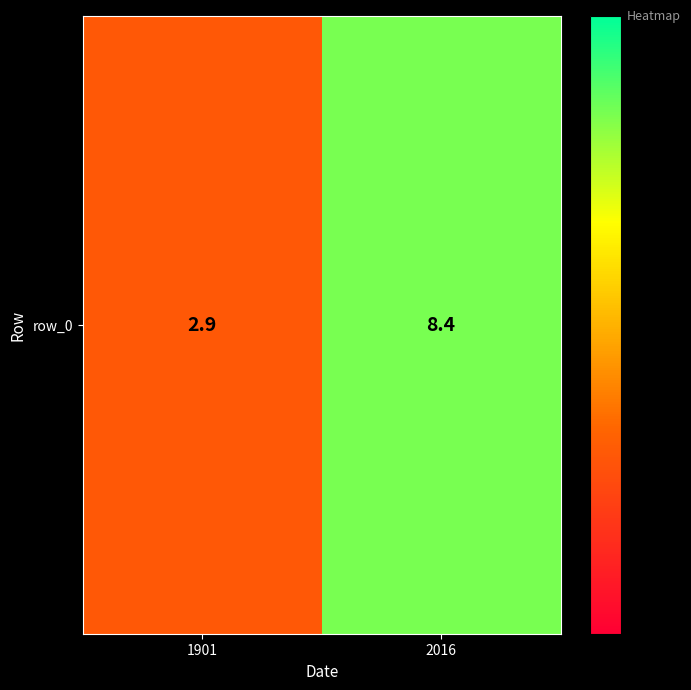

What is the sum of the values at 2016 and 1901?

11.3